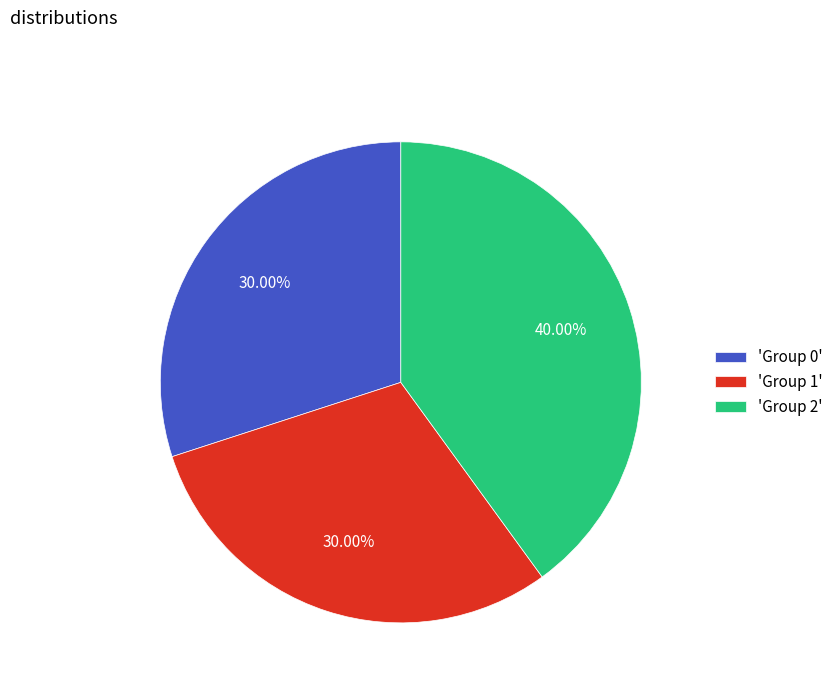

Count the number of slices in the pie.

3